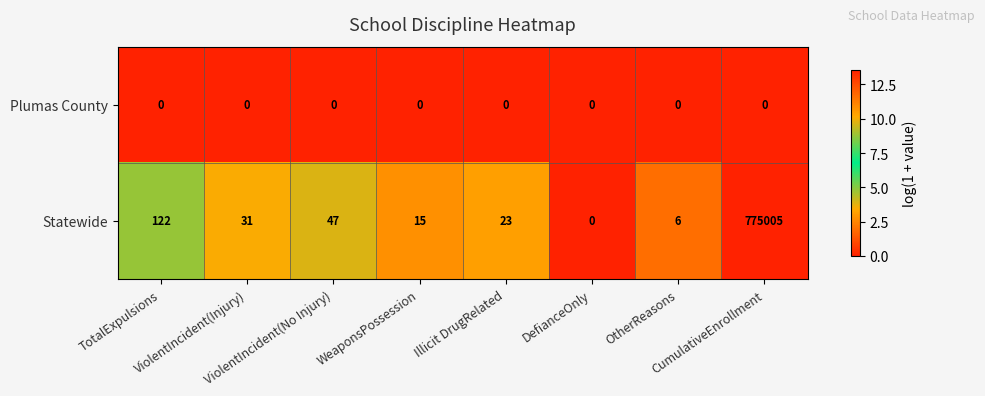

What is the sum of all Statewide values?

775249